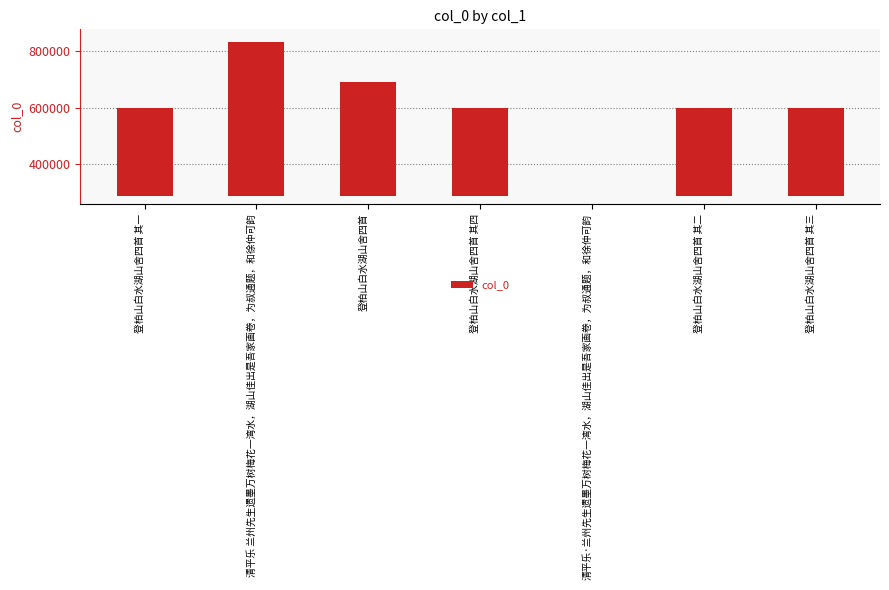

The chart shows a value of 200055 at 登柏山白水湖山舍四首 其一. True or false?

False